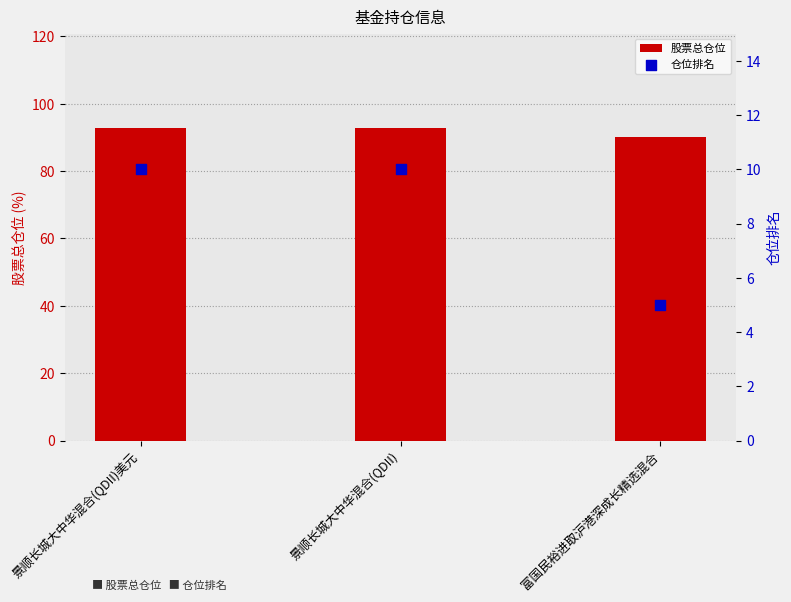

What is the total value across all series at 景顺长城大中华混合(QDII)美元?

102.9